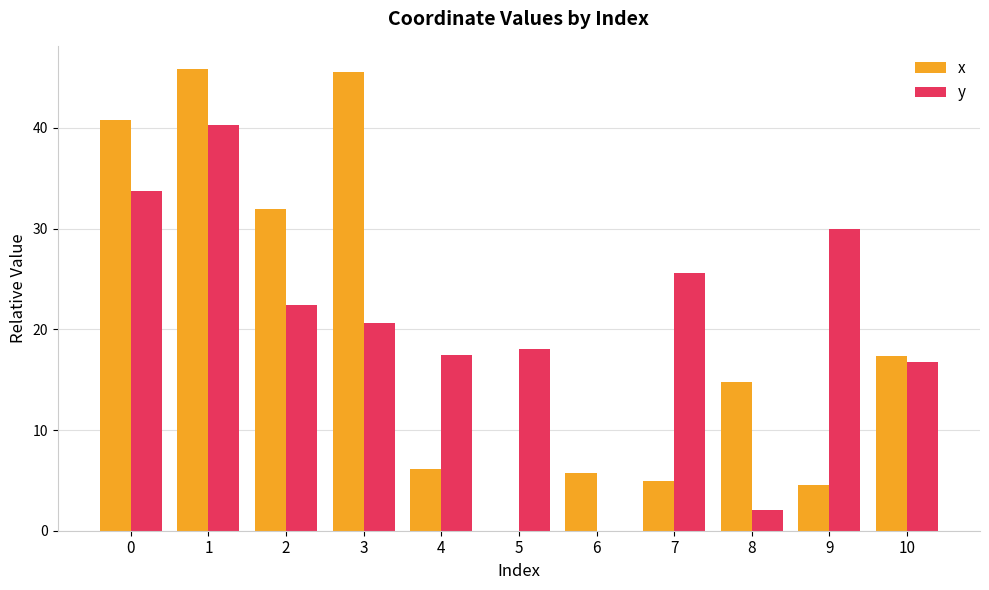

Is the value of x at 10 greater than the value of y at 8?

Yes